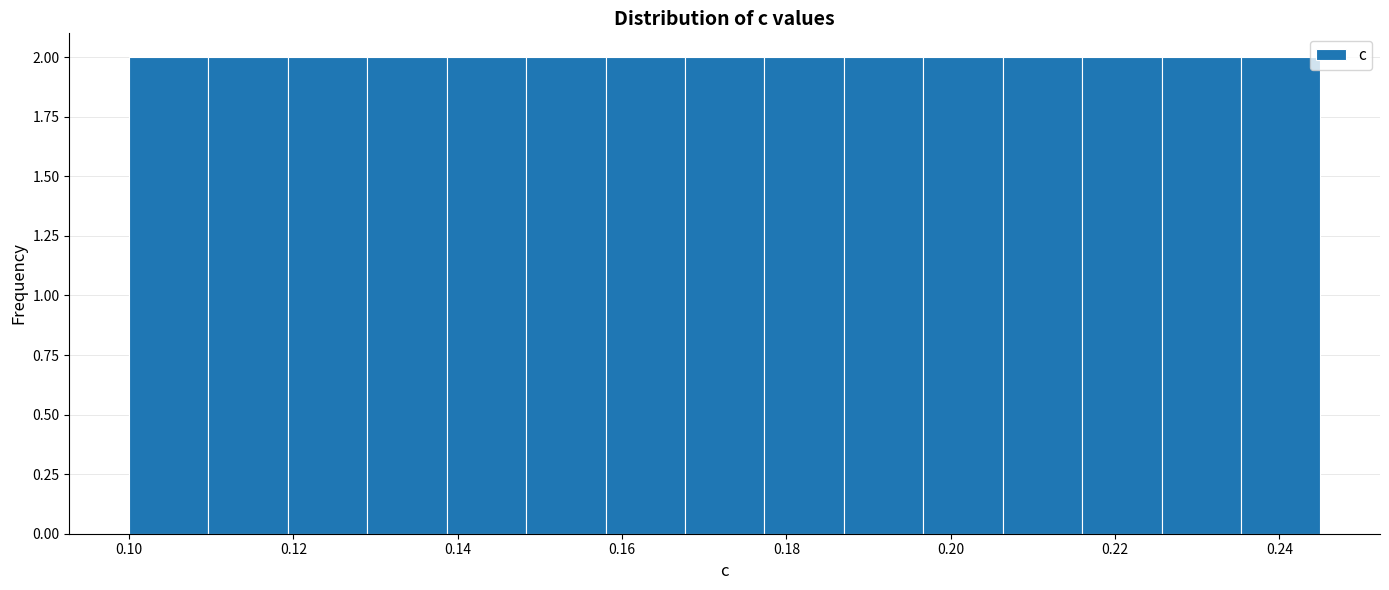

Reading left to right, transcribe this chart: for each bar, give the range it covers on the x-axis and its height. Neither the bar edges nor the heights are printed on the chart, so give them approximately, as read against the axes.

0.100 to 0.110: 2
0.110 to 0.120: 2
0.120 to 0.130: 2
0.130 to 0.138: 2
0.138 to 0.148: 2
0.148 to 0.158: 2
0.158 to 0.168: 2
0.168 to 0.178: 2
0.178 to 0.188: 2
0.188 to 0.196: 2
0.196 to 0.206: 2
0.206 to 0.216: 2
0.216 to 0.226: 2
0.226 to 0.236: 2
0.236 to 0.246: 2